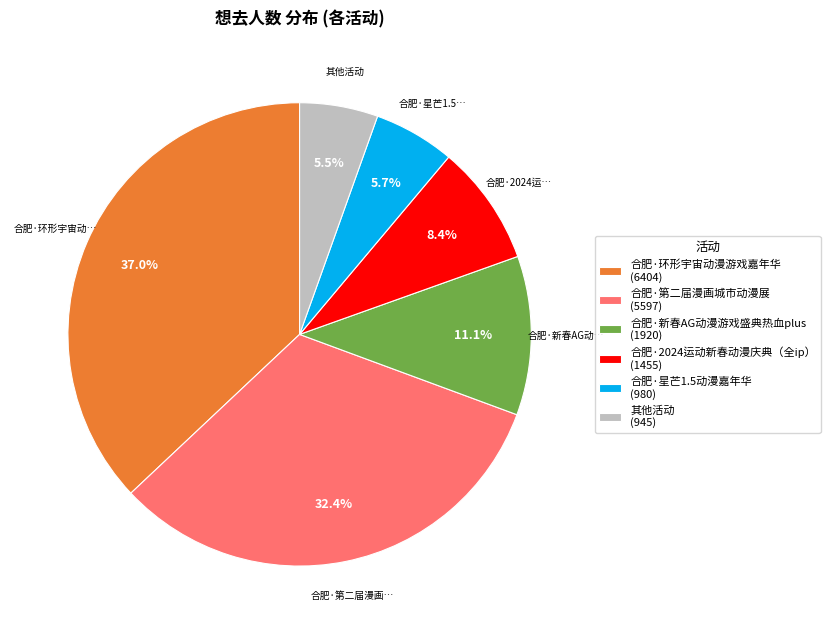

What is the largest slice in the pie chart?

合肥·环形宇宙动漫游戏嘉年华 (6404)